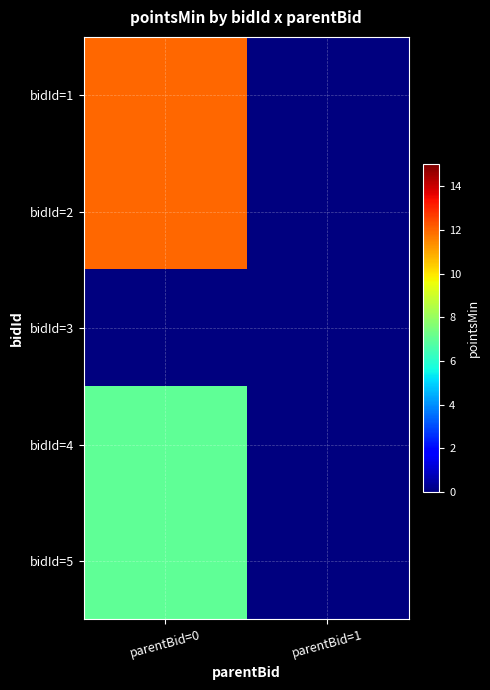

How many categories are shown in the chart?

2